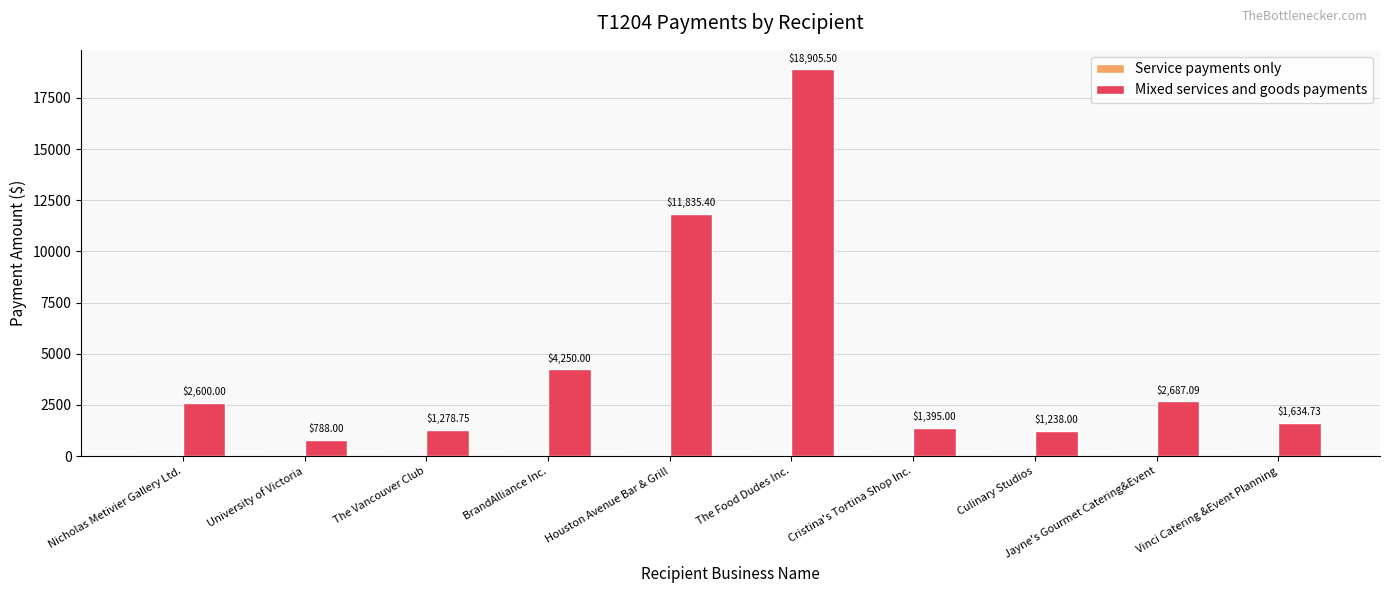

What is the difference between the values at Jayne's Gourmet Catering&Event and Houston Avenue Bar & Grill?

9148.3